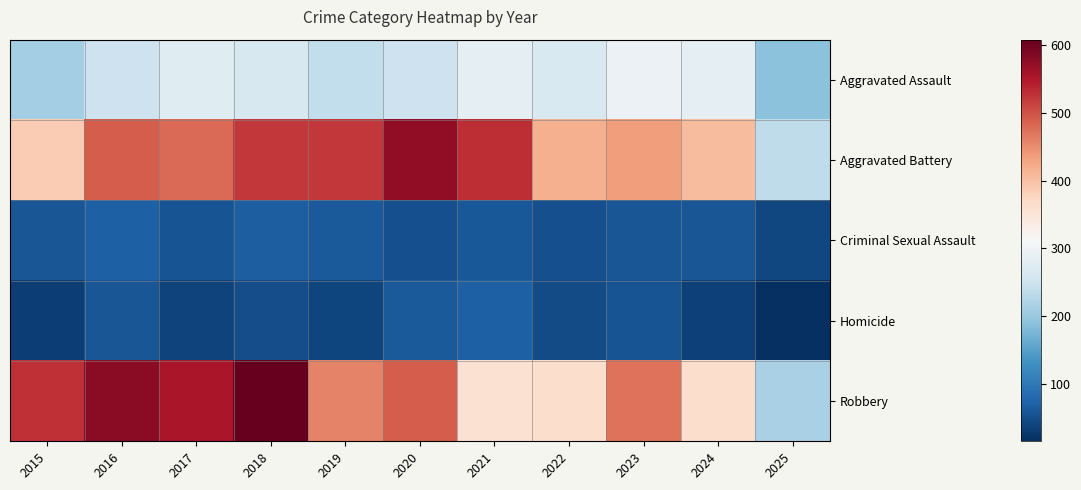

Reading right to left, list all the values displayed in this chart.

Aggravated Assault: 2025=191	2024=285	2023=293	2022=267	2021=284	2020=249	2019=238	2018=265	2017=276	2016=250	2015=210
Aggravated Battery: 2025=237	2024=406	2023=435	2022=417	2021=531	2020=574	2019=520	2018=522	2017=480	2016=491	2015=387
Criminal Sexual Assault: 2025=42	2024=58	2023=57	2022=52	2021=61	2020=50	2019=62	2018=66	2017=55	2016=69	2015=58
Homicide: 2025=15	2024=34	2023=55	2022=47	2021=69	2020=63	2019=40	2018=49	2017=37	2016=59	2015=32
Robbery: 2025=216	2024=363	2023=473	2022=364	2021=357	2020=491	2019=458	2018=608	2017=553	2016=579	2015=527